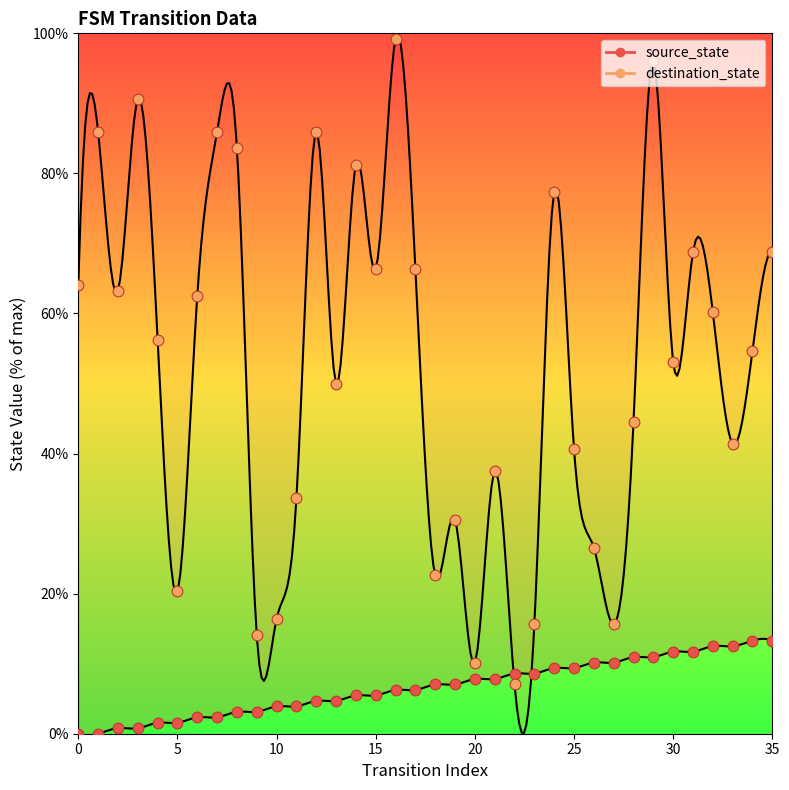

Which series reaches the maximum Y coordinate?

destination_state_pts